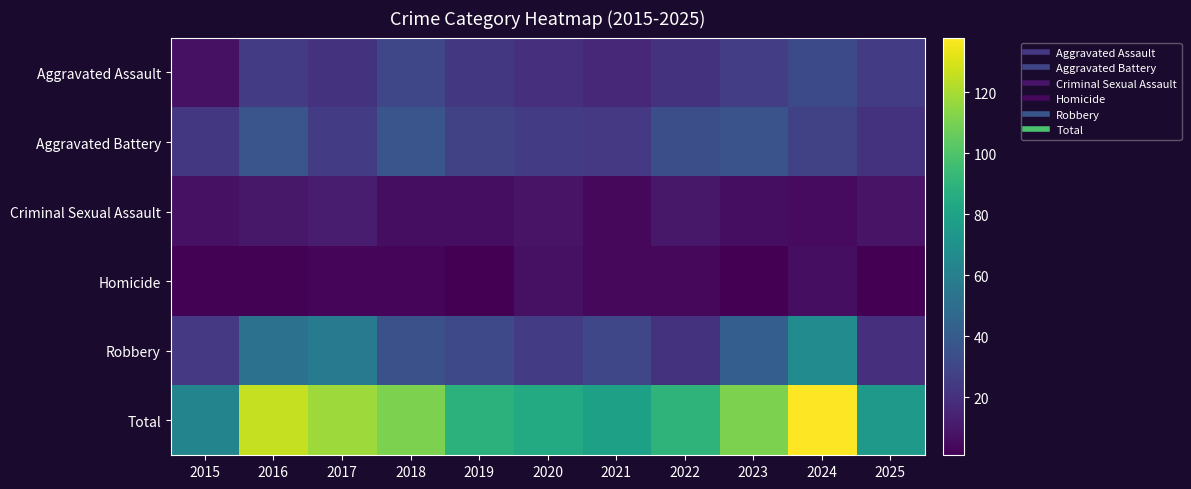

What is the spread (max minus min) of values at 2022?

86